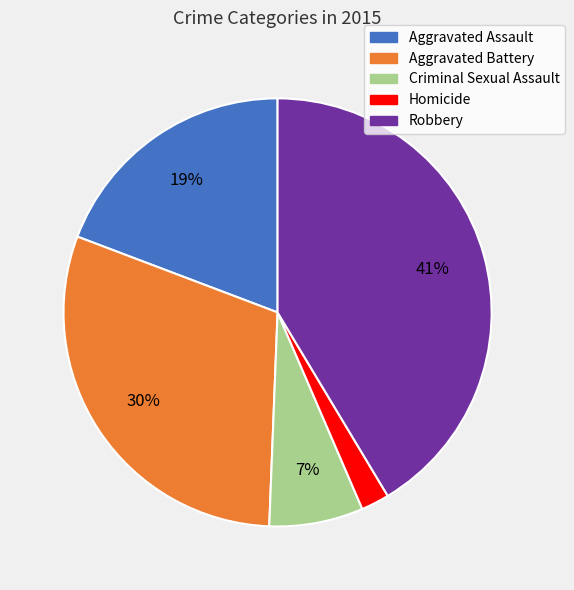

Combined, do Aggravated Battery and Aggravated Assault account for over 50%?

No